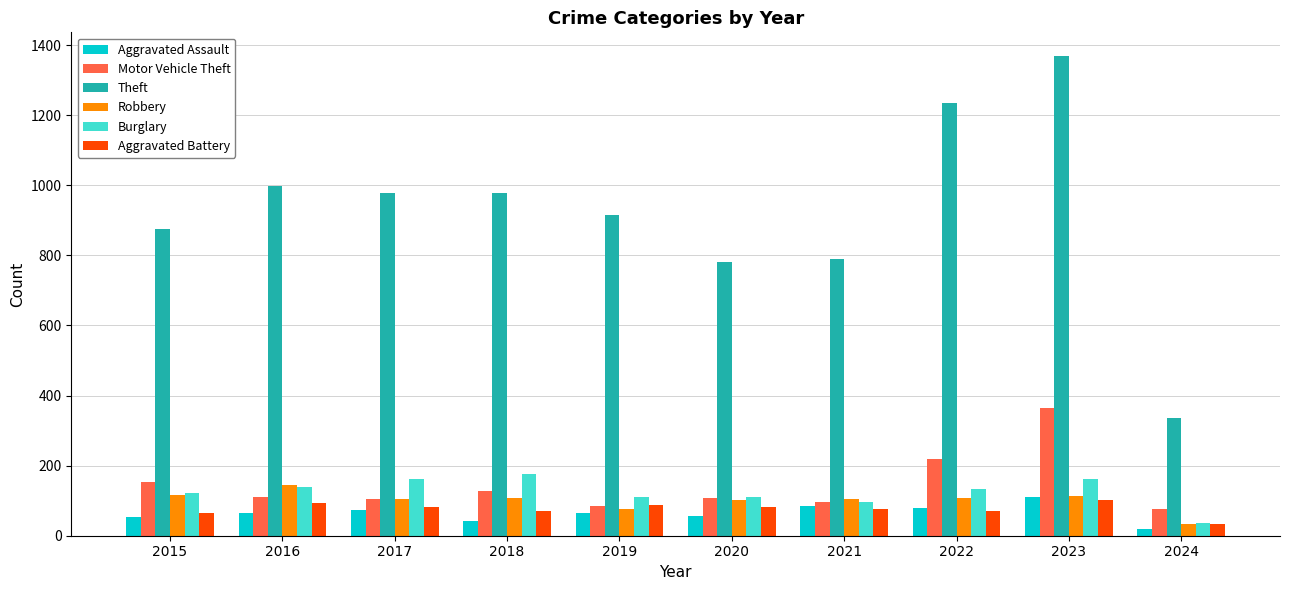

What is the approximate value of Theft at 2015?

874